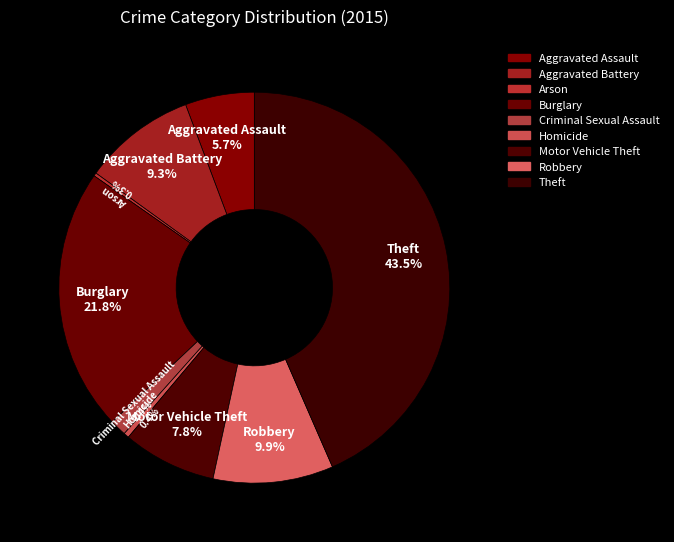

To the nearest percent, what percentage of the pie is Aggravated Assault?

6%